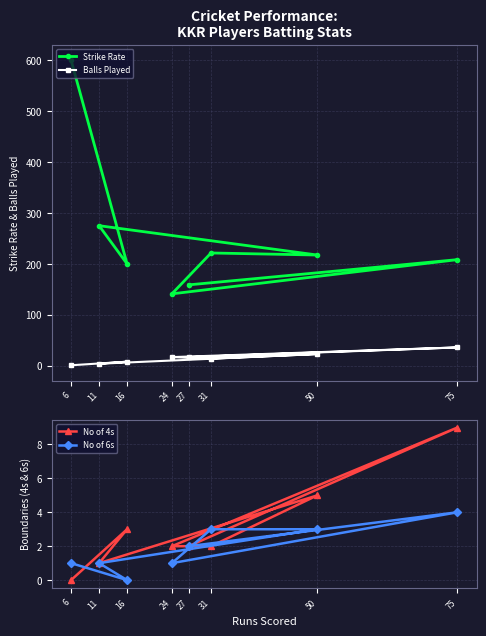

Is the value of Strike Rate at 6 greater than the value of Balls Played at 75?

Yes